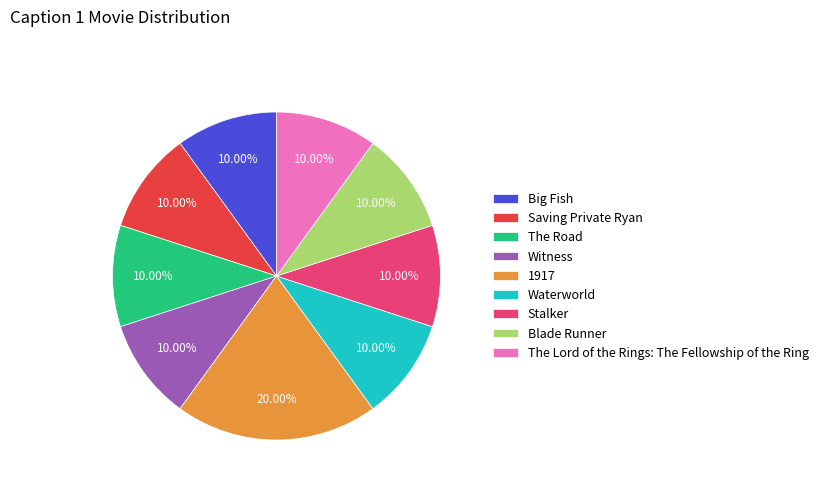

What is the ratio of the value at The Lord of the Rings: The Fellowship of the Ring to the value at Stalker?

1.0